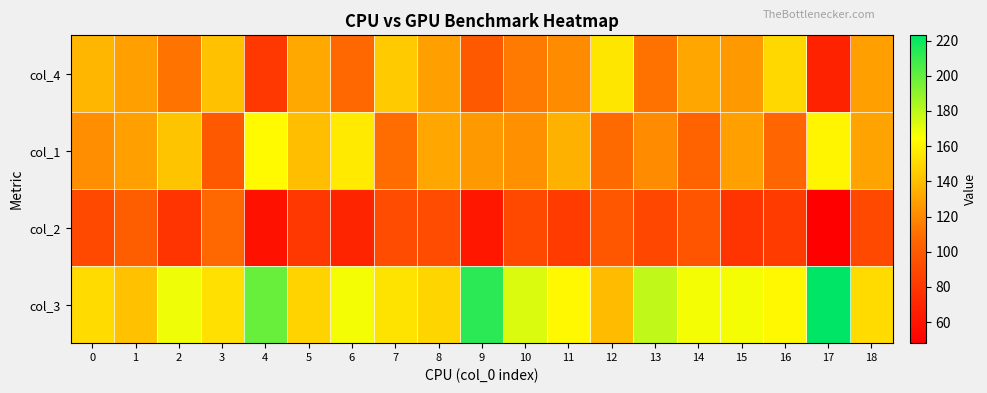

Reading left to right, extract all data points from this chart.

col_4: 0=137	1=128	2=112	3=141	4=80	5=132	6=107	7=145	8=128	9=99	10=114	11=121	12=155	13=111	14=131	15=126	16=150	17=68	18=129
col_1: 0=122	1=129	2=142	3=99	4=163	5=140	6=157	7=109	8=131	9=126	10=123	11=135	12=108	13=121	14=105	15=129	16=106	17=161	18=130
col_2: 0=90	1=102	2=78	3=107	4=58	5=80	6=69	7=92	8=92	9=62	10=90	11=82	12=98	13=89	14=97	15=78	16=82	17=48	18=90
col_3: 0=151	1=141	2=168	3=153	4=199	5=148	6=167	7=154	8=149	9=213	10=173	11=162	12=139	13=179	14=167	15=167	16=162	17=223	18=151